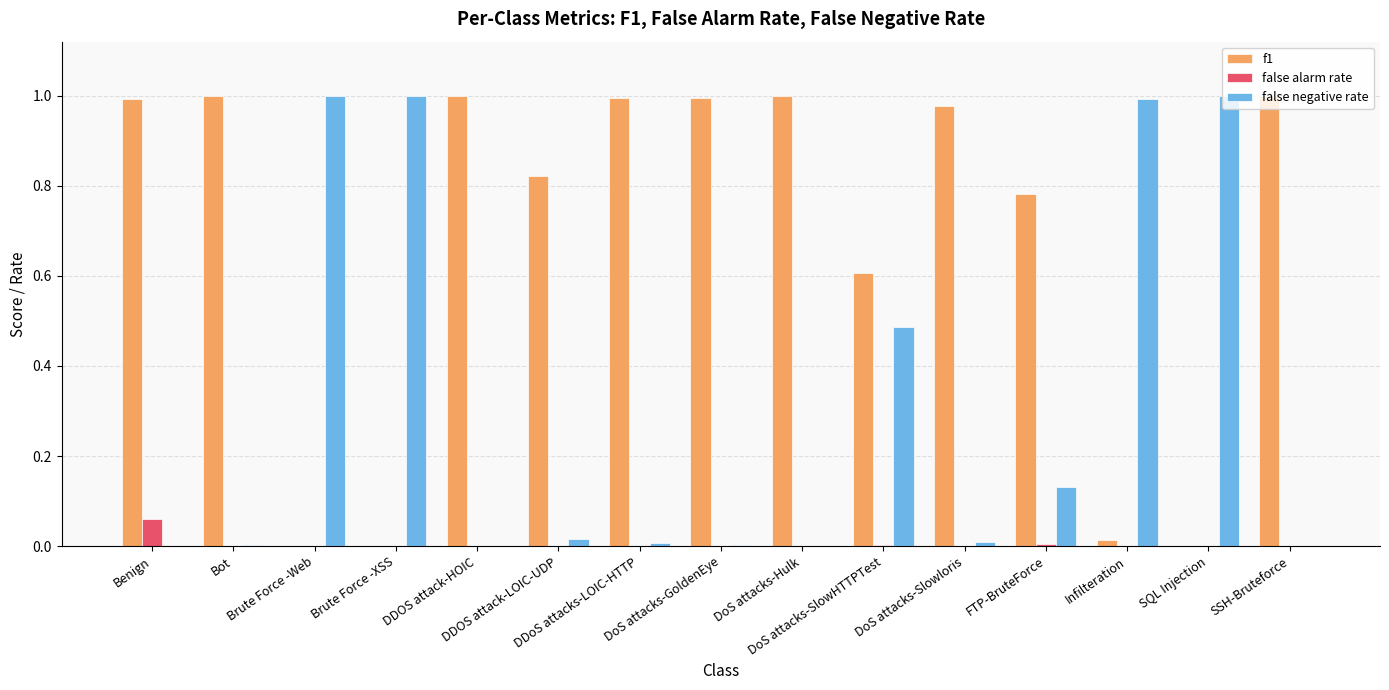

Which series has the largest total across all categories?

f1